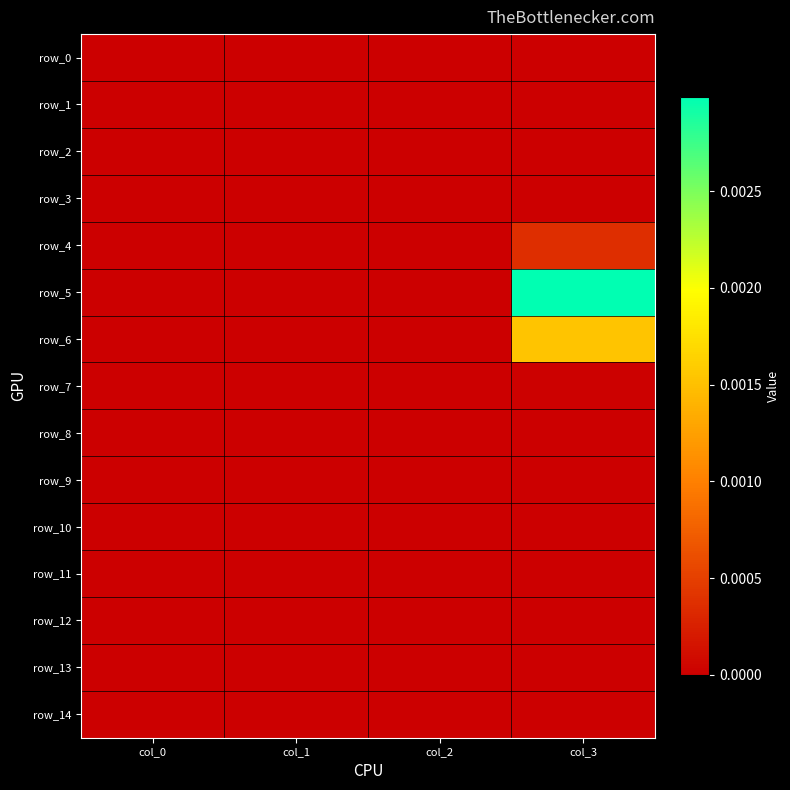

Which series has the largest total across all categories?

row_5